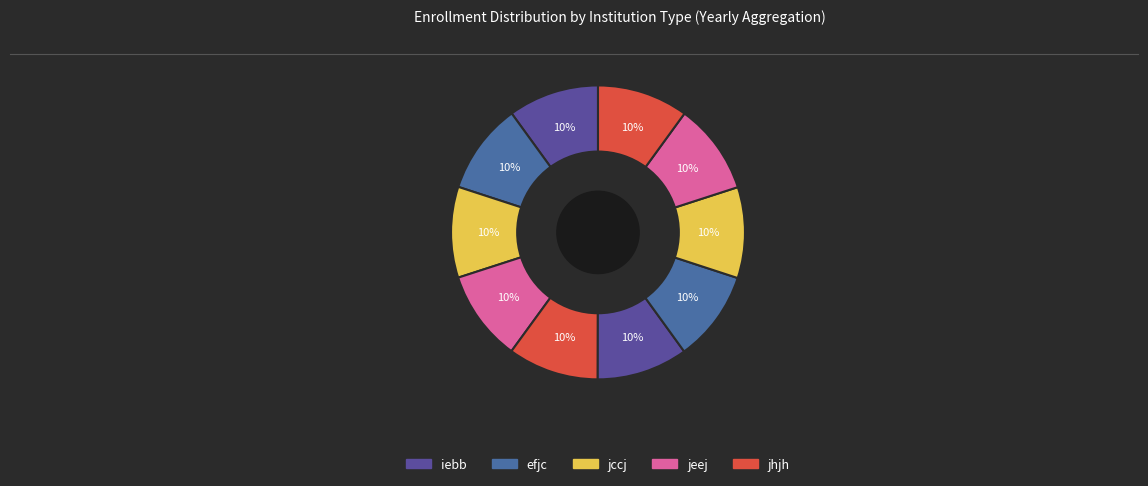

To the nearest percent, what is the average slice percentage?

10%